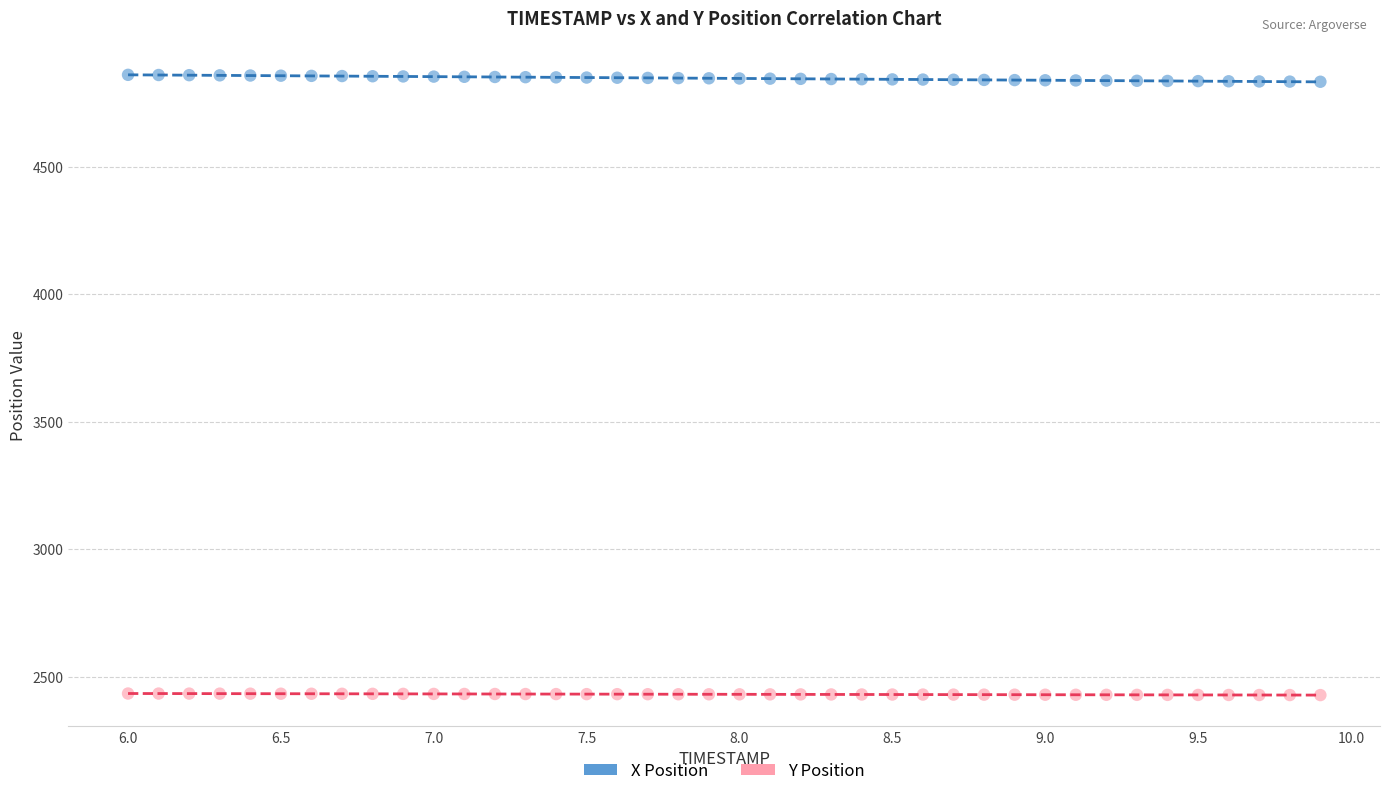

Across all data points, what is the range of Y values (max minus min)?

2432.5